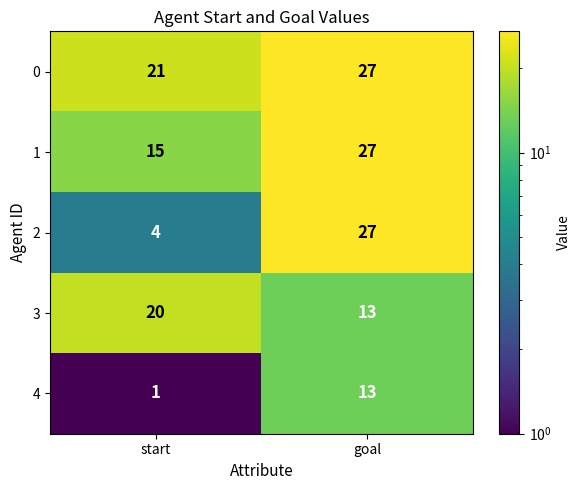

Which label corresponds to the largest value in the chart?

goal